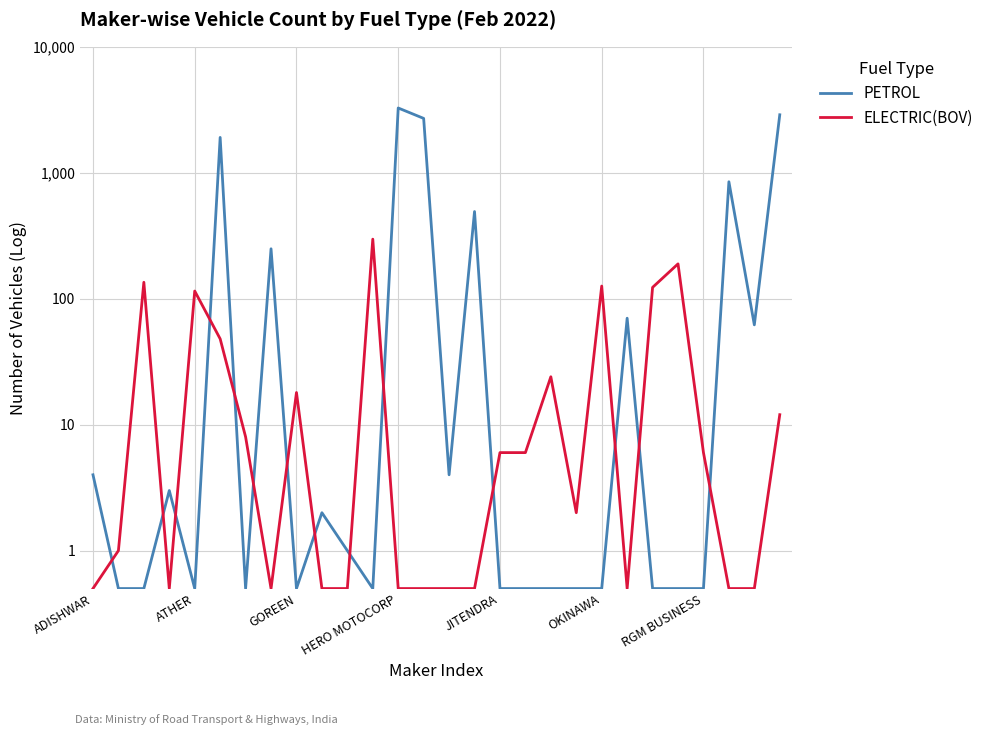

What is the sum of the ELECTRIC(BOV) values at 14 and 23?

189.5